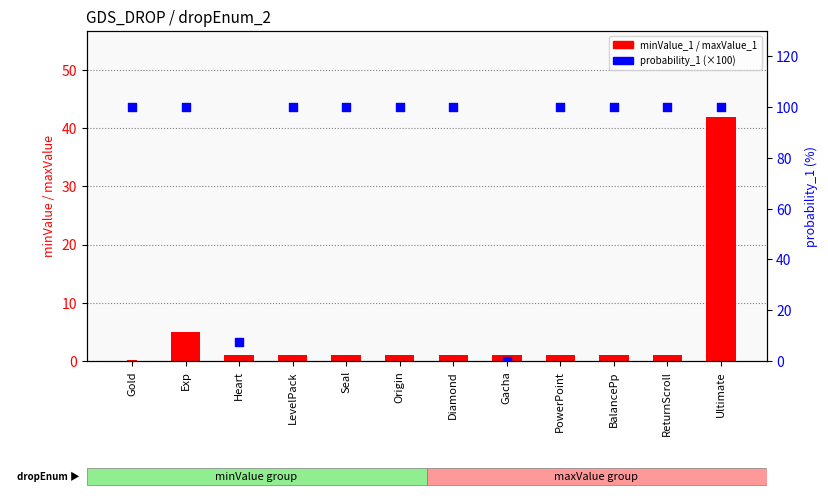

Which series reaches the maximum Y coordinate?

probability_1 (×100)